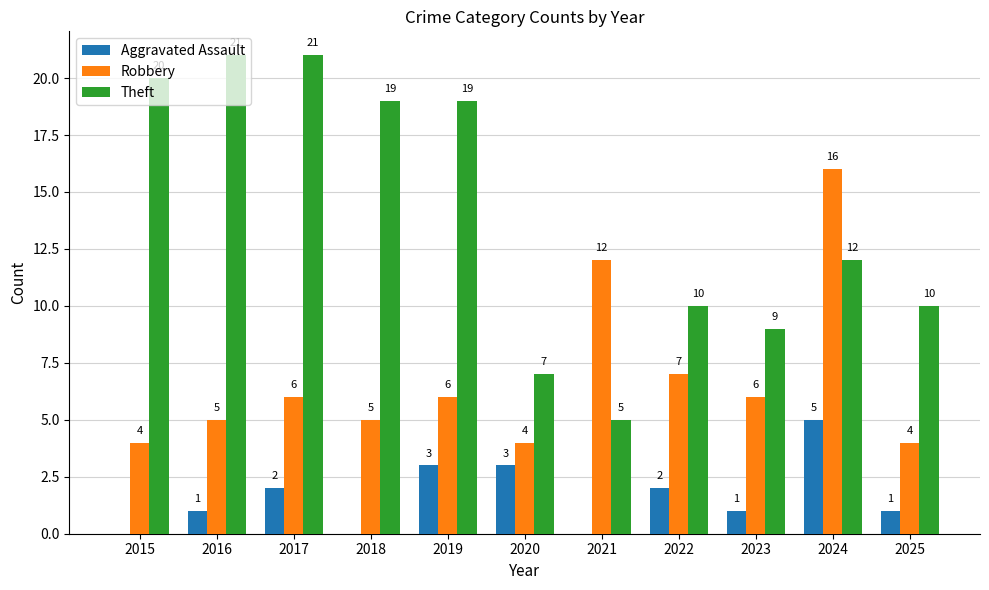

Which series has the largest total across all categories?

Theft